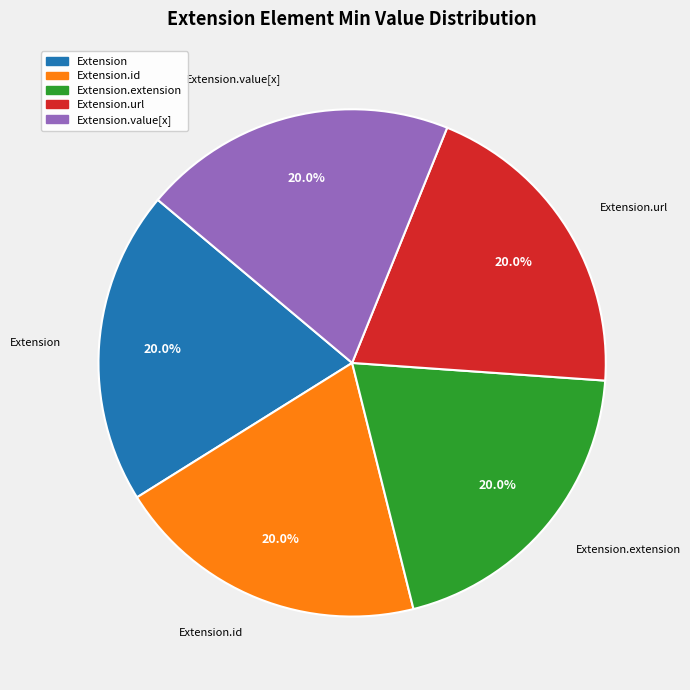

Does Extension.extension account for over 50% of the chart?

No